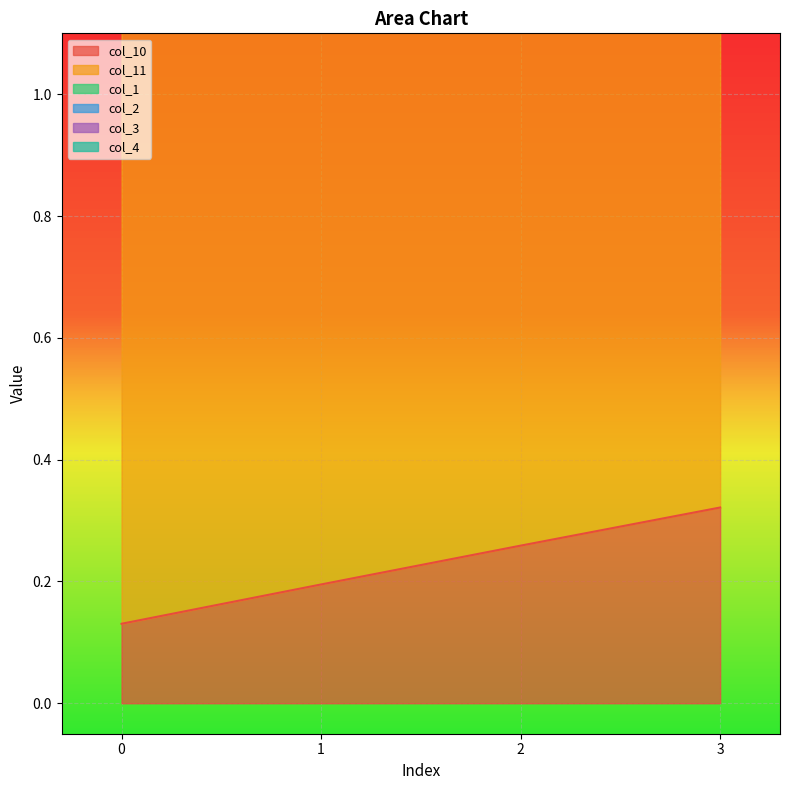

Reading left to right, extract all data points from this chart.

col_10: 0.1	0.2	0.3	0.3
col_11: 1.0	1.0	1.0	0.9
col_1: 0.0	0.0	0.0	0.0
col_2: 0.0	0.0	0.0	0.0
col_3: 0.0	0.0	0.0	0.0
col_4: 0.0	0.0	0.0	0.0